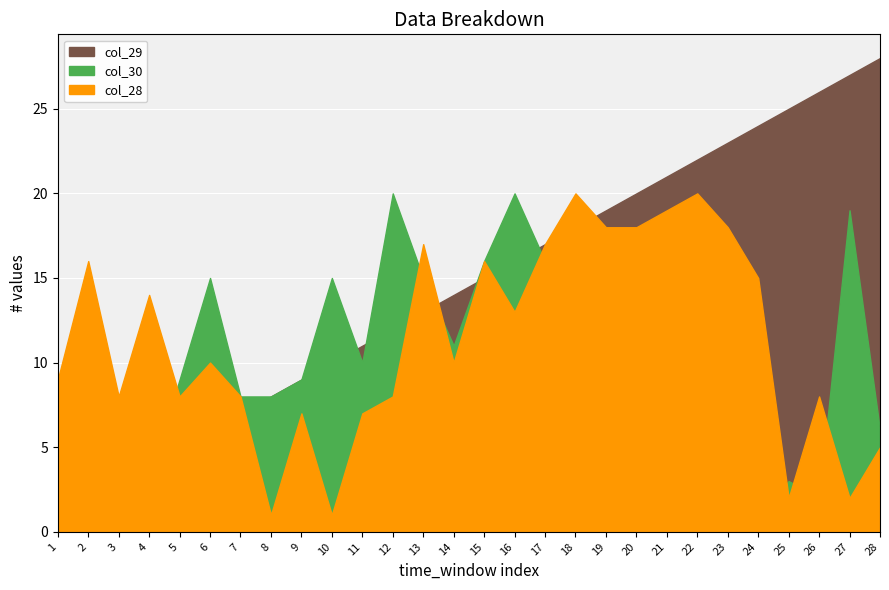

What are all the series names shown in the legend?

col_28, col_30, col_29